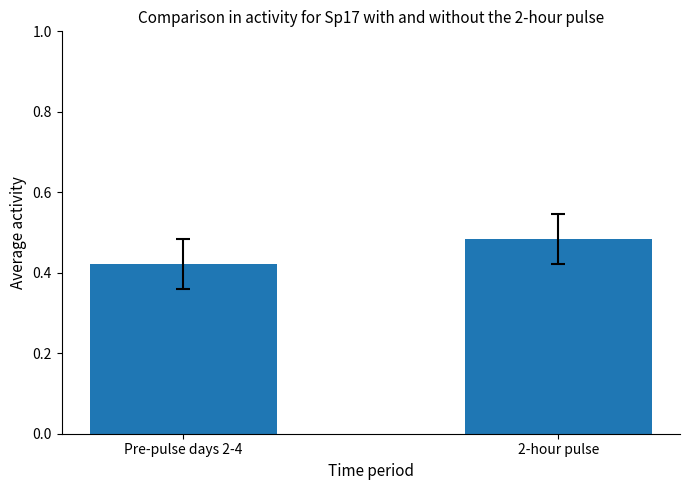

Rank the categories by value from highest to lowest.

2-hour pulse, Pre-pulse days 2-4